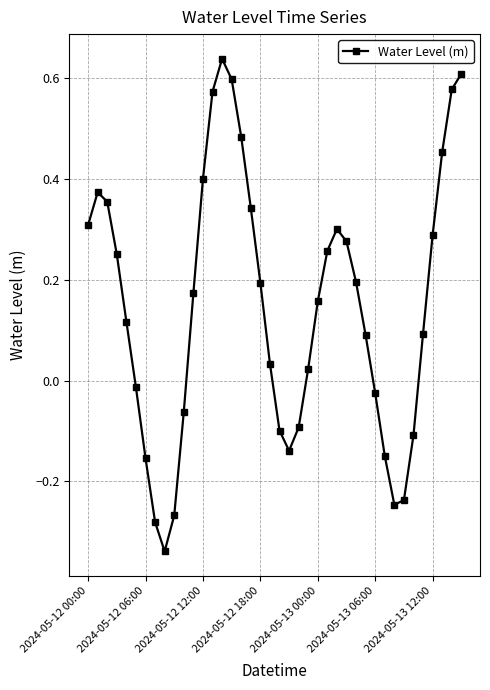

How many interior local peaks (higher than both neighbors) does the data have?

3